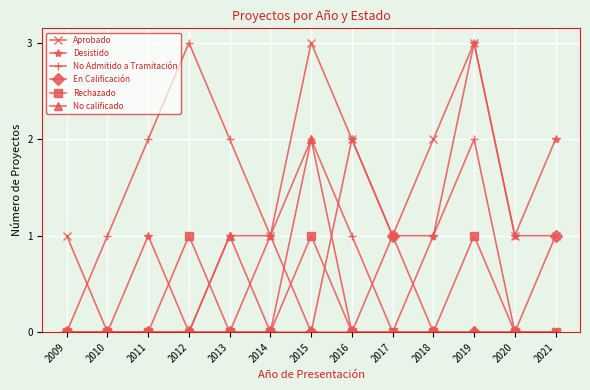

Is the value of No Admitido a Tramitación at 2018 greater than the value of Desistido at 2009?

Yes